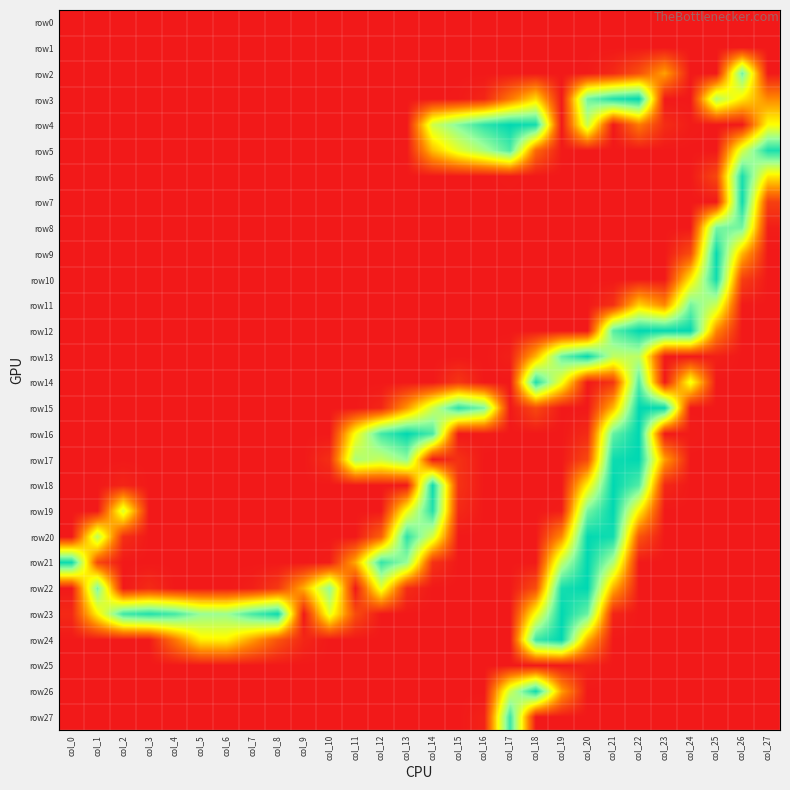

Reading right to left, what are all the values shown in this chart?

row0: col_27=0	col_26=0	col_25=0	col_24=0	col_23=0	col_22=0	col_21=0	col_20=0	col_19=0	col_18=0	col_17=0	col_16=0	col_15=0	col_14=0	col_13=0	col_12=0	col_11=0	col_10=0	col_9=0	col_8=0	col_7=0	col_6=0	col_5=0	col_4=0	col_3=0	col_2=0	col_1=0	col_0=0
row1: col_27=0	col_26=1	col_25=0	col_24=0	col_23=0	col_22=0	col_21=0	col_20=0	col_19=0	col_18=0	col_17=0	col_16=0	col_15=0	col_14=0	col_13=0	col_12=0	col_11=0	col_10=0	col_9=0	col_8=0	col_7=0	col_6=0	col_5=0	col_4=0	col_3=0	col_2=0	col_1=0	col_0=0
row2: col_27=0	col_26=208	col_25=0	col_24=0	col_23=81	col_22=34	col_21=10	col_20=1	col_19=0	col_18=0	col_17=0	col_16=0	col_15=0	col_14=0	col_13=0	col_12=0	col_11=0	col_10=0	col_9=0	col_8=0	col_7=0	col_6=0	col_5=0	col_4=0	col_3=0	col_2=0	col_1=0	col_0=0
row3: col_27=69	col_26=117	col_25=174	col_24=0	col_23=0	col_22=255	col_21=242	col_20=208	col_19=0	col_18=110	col_17=58	col_16=8	col_15=1	col_14=0	col_13=0	col_12=0	col_11=0	col_10=0	col_9=0	col_8=0	col_7=0	col_6=0	col_5=0	col_4=0	col_3=0	col_2=0	col_1=0	col_0=0
row4: col_27=129	col_26=0	col_25=0	col_24=2	col_23=12	col_22=60	col_21=0	col_20=162	col_19=0	col_18=247	col_17=255	col_16=236	col_15=200	col_14=158	col_13=0	col_12=0	col_11=0	col_10=0	col_9=0	col_8=0	col_7=0	col_6=0	col_5=0	col_4=0	col_3=0	col_2=0	col_1=0	col_0=0
row5: col_27=244	col_26=153	col_25=0	col_24=0	col_23=0	col_22=0	col_21=0	col_20=0	col_19=1	col_18=50	col_17=222	col_16=180	col_15=145	col_14=96	col_13=1	col_12=0	col_11=0	col_10=0	col_9=0	col_8=0	col_7=0	col_6=0	col_5=0	col_4=0	col_3=0	col_2=0	col_1=0	col_0=0
row6: col_27=117	col_26=245	col_25=29	col_24=0	col_23=0	col_22=0	col_21=0	col_20=0	col_19=0	col_18=0	col_17=2	col_16=0	col_15=0	col_14=0	col_13=0	col_12=0	col_11=0	col_10=0	col_9=0	col_8=0	col_7=0	col_6=0	col_5=0	col_4=0	col_3=0	col_2=0	col_1=0	col_0=0
row7: col_27=24	col_26=249	col_25=0	col_24=0	col_23=0	col_22=0	col_21=0	col_20=0	col_19=0	col_18=0	col_17=0	col_16=0	col_15=0	col_14=0	col_13=0	col_12=0	col_11=0	col_10=0	col_9=0	col_8=0	col_7=0	col_6=0	col_5=0	col_4=0	col_3=0	col_2=0	col_1=0	col_0=0
row8: col_27=3	col_26=206	col_25=206	col_24=0	col_23=0	col_22=0	col_21=0	col_20=0	col_19=0	col_18=0	col_17=0	col_16=0	col_15=0	col_14=0	col_13=0	col_12=0	col_11=0	col_10=0	col_9=0	col_8=0	col_7=0	col_6=0	col_5=0	col_4=0	col_3=0	col_2=0	col_1=0	col_0=0
row9: col_27=0	col_26=92	col_25=252	col_24=32	col_23=0	col_22=0	col_21=0	col_20=0	col_19=0	col_18=0	col_17=0	col_16=0	col_15=0	col_14=0	col_13=0	col_12=0	col_11=0	col_10=0	col_9=0	col_8=0	col_7=0	col_6=0	col_5=0	col_4=0	col_3=0	col_2=0	col_1=0	col_0=0
row10: col_27=0	col_26=24	col_25=248	col_24=118	col_23=0	col_22=0	col_21=0	col_20=0	col_19=0	col_18=0	col_17=0	col_16=0	col_15=0	col_14=0	col_13=0	col_12=0	col_11=0	col_10=0	col_9=0	col_8=0	col_7=0	col_6=0	col_5=0	col_4=0	col_3=0	col_2=0	col_1=0	col_0=0
row11: col_27=0	col_26=1	col_25=160	col_24=207	col_23=68	col_22=105	col_21=14	col_20=0	col_19=0	col_18=0	col_17=0	col_16=0	col_15=0	col_14=0	col_13=0	col_12=0	col_11=0	col_10=0	col_9=0	col_8=0	col_7=0	col_6=0	col_5=0	col_4=0	col_3=0	col_2=0	col_1=0	col_0=0
row12: col_27=0	col_26=0	col_25=68	col_24=254	col_23=253	col_22=255	col_21=218	col_20=0	col_19=0	col_18=0	col_17=0	col_16=0	col_15=0	col_14=0	col_13=0	col_12=0	col_11=0	col_10=0	col_9=0	col_8=0	col_7=0	col_6=0	col_5=0	col_4=0	col_3=0	col_2=0	col_1=0	col_0=0
row13: col_27=0	col_26=0	col_25=4	col_24=0	col_23=0	col_22=169	col_21=167	col_20=252	col_19=212	col_18=91	col_17=4	col_16=0	col_15=0	col_14=0	col_13=0	col_12=0	col_11=0	col_10=0	col_9=0	col_8=0	col_7=0	col_6=0	col_5=0	col_4=0	col_3=0	col_2=0	col_1=0	col_0=0
row14: col_27=0	col_26=0	col_25=0	col_24=137	col_23=0	col_22=221	col_21=18	col_20=0	col_19=137	col_18=243	col_17=0	col_16=0	col_15=18	col_14=0	col_13=0	col_12=0	col_11=0	col_10=0	col_9=0	col_8=0	col_7=0	col_6=0	col_5=0	col_4=0	col_3=0	col_2=0	col_1=0	col_0=0
row15: col_27=0	col_26=0	col_25=0	col_24=0	col_23=252	col_22=255	col_21=92	col_20=0	col_19=0	col_18=30	col_17=0	col_16=203	col_15=237	col_14=160	col_13=76	col_12=8	col_11=0	col_10=0	col_9=0	col_8=0	col_7=0	col_6=0	col_5=0	col_4=0	col_3=0	col_2=0	col_1=0	col_0=0
row16: col_27=0	col_26=0	col_25=0	col_24=2	col_23=0	col_22=255	col_21=213	col_20=11	col_19=0	col_18=0	col_17=0	col_16=2	col_15=0	col_14=225	col_13=255	col_12=227	col_11=132	col_10=0	col_9=0	col_8=0	col_7=0	col_6=0	col_5=0	col_4=0	col_3=0	col_2=0	col_1=0	col_0=0
row17: col_27=0	col_26=0	col_25=0	col_24=0	col_23=80	col_22=255	col_21=249	col_20=30	col_19=0	col_18=0	col_17=0	col_16=0	col_15=15	col_14=0	col_13=193	col_12=163	col_11=178	col_10=13	col_9=0	col_8=0	col_7=0	col_6=0	col_5=0	col_4=0	col_3=0	col_2=0	col_1=0	col_0=0
row18: col_27=0	col_26=0	col_25=0	col_24=0	col_23=9	col_22=221	col_21=255	col_20=123	col_19=0	col_18=0	col_17=0	col_16=0	col_15=16	col_14=249	col_13=0	col_12=0	col_11=0	col_10=0	col_9=0	col_8=0	col_7=0	col_6=0	col_5=0	col_4=0	col_3=0	col_2=7	col_1=0	col_0=0
row19: col_27=0	col_26=0	col_25=0	col_24=0	col_23=0	col_22=122	col_21=255	col_20=206	col_19=3	col_18=0	col_17=0	col_16=0	col_15=10	col_14=240	col_13=134	col_12=0	col_11=0	col_10=0	col_9=0	col_8=0	col_7=0	col_6=0	col_5=0	col_4=0	col_3=0	col_2=150	col_1=0	col_0=0
row20: col_27=0	col_26=0	col_25=0	col_24=0	col_23=0	col_22=37	col_21=248	col_20=254	col_19=70	col_18=0	col_17=0	col_16=0	col_15=0	col_14=153	col_13=237	col_12=45	col_11=0	col_10=0	col_9=0	col_8=0	col_7=0	col_6=0	col_5=0	col_4=0	col_3=0	col_2=13	col_1=169	col_0=0
row21: col_27=0	col_26=0	col_25=0	col_24=0	col_23=0	col_22=0	col_21=178	col_20=255	col_19=167	col_18=1	col_17=0	col_16=0	col_15=0	col_14=15	col_13=191	col_12=233	col_11=85	col_10=3	col_9=0	col_8=0	col_7=0	col_6=0	col_5=0	col_4=0	col_3=0	col_2=0	col_1=29	col_0=250
row22: col_27=0	col_26=0	col_25=0	col_24=0	col_23=0	col_22=0	col_21=89	col_20=255	col_19=246	col_18=33	col_17=0	col_16=0	col_15=0	col_14=0	col_13=12	col_12=143	col_11=0	col_10=192	col_9=87	col_8=20	col_7=4	col_6=0	col_5=0	col_4=0	col_3=11	col_2=0	col_1=204	col_0=0
row23: col_27=0	col_26=0	col_25=0	col_24=0	col_23=0	col_22=0	col_21=7	col_20=211	col_19=255	col_18=132	col_17=0	col_16=0	col_15=0	col_14=0	col_13=0	col_12=0	col_11=32	col_10=143	col_9=0	col_8=250	col_7=225	col_6=188	col_5=191	col_4=227	col_3=241	col_2=229	col_1=123	col_0=10
row24: col_27=0	col_26=0	col_25=0	col_24=0	col_23=0	col_22=0	col_21=0	col_20=88	col_19=255	col_18=230	col_17=0	col_16=0	col_15=0	col_14=0	col_13=0	col_12=0	col_11=0	col_10=0	col_9=8	col_8=37	col_7=79	col_6=122	col_5=120	col_4=57	col_3=0	col_2=0	col_1=0	col_0=0
row25: col_27=0	col_26=0	col_25=0	col_24=0	col_23=0	col_22=0	col_21=0	col_20=5	col_19=0	col_18=0	col_17=0	col_16=0	col_15=0	col_14=0	col_13=0	col_12=0	col_11=0	col_10=0	col_9=0	col_8=0	col_7=0	col_6=0	col_5=0	col_4=0	col_3=0	col_2=0	col_1=0	col_0=0
row26: col_27=0	col_26=0	col_25=0	col_24=0	col_23=0	col_22=0	col_21=0	col_20=0	col_19=80	col_18=250	col_17=158	col_16=0	col_15=0	col_14=0	col_13=0	col_12=0	col_11=0	col_10=0	col_9=0	col_8=0	col_7=0	col_6=0	col_5=0	col_4=0	col_3=0	col_2=0	col_1=0	col_0=0
row27: col_27=0	col_26=0	col_25=0	col_24=0	col_23=0	col_22=0	col_21=0	col_20=0	col_19=0	col_18=0	col_17=231	col_16=6	col_15=0	col_14=0	col_13=0	col_12=0	col_11=0	col_10=0	col_9=0	col_8=0	col_7=0	col_6=0	col_5=0	col_4=0	col_3=0	col_2=0	col_1=0	col_0=0